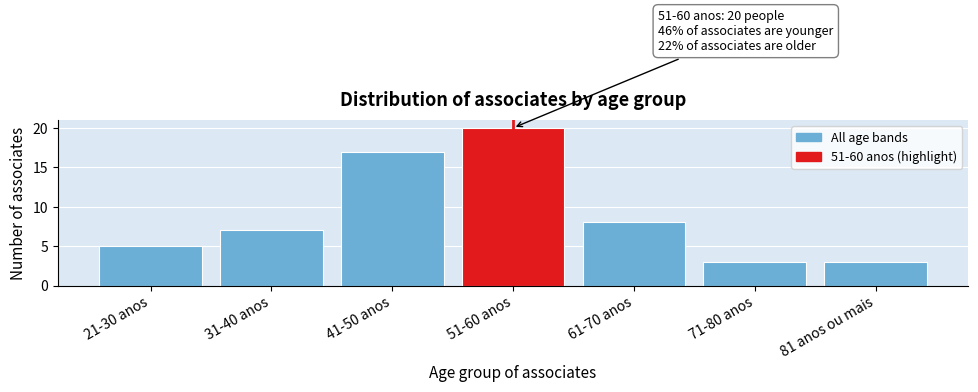

Reading left to right, extract all data points from this chart.

5	7	17	20	8	3	3